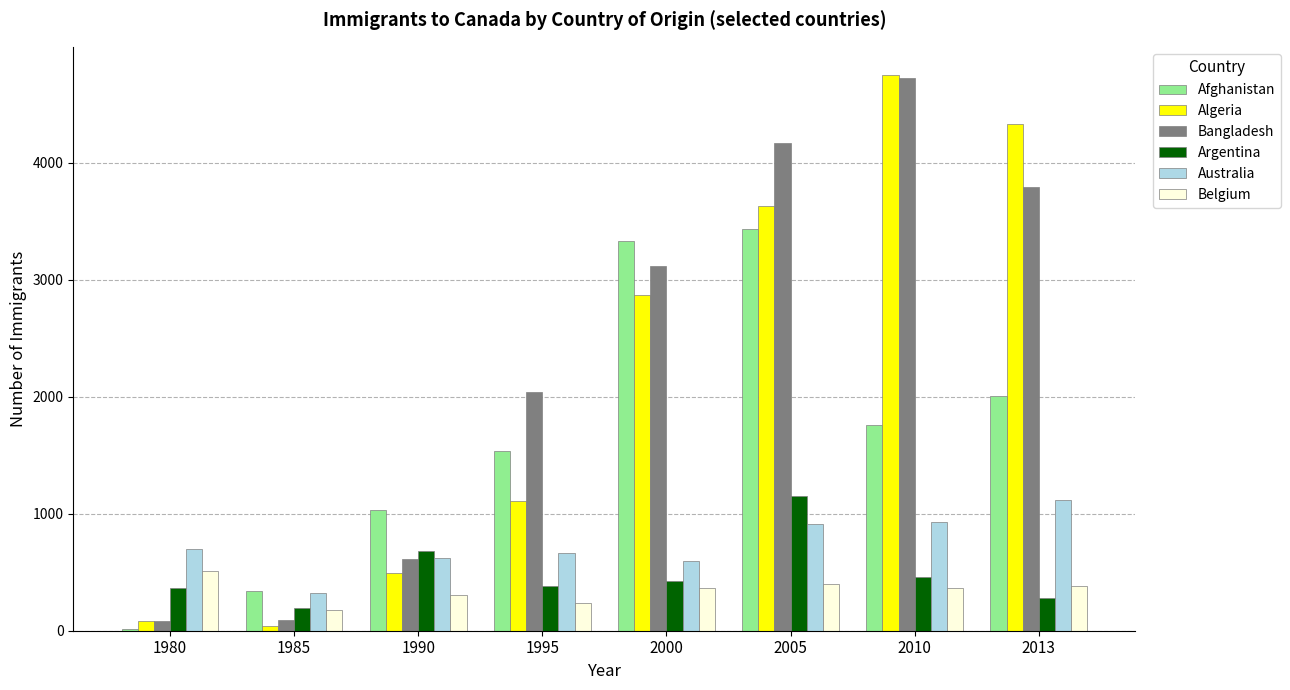

Which series has the widest spread of values?

Algeria